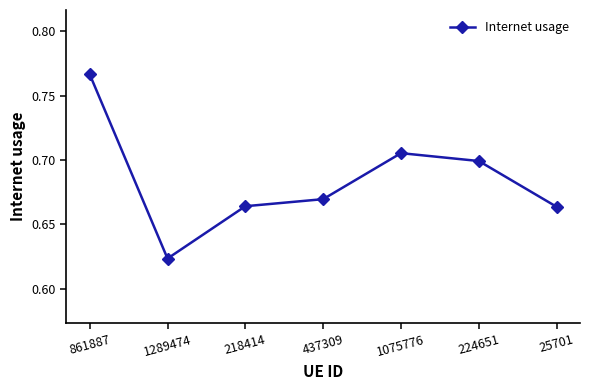

Which label corresponds to the smallest value in the chart?

1289474